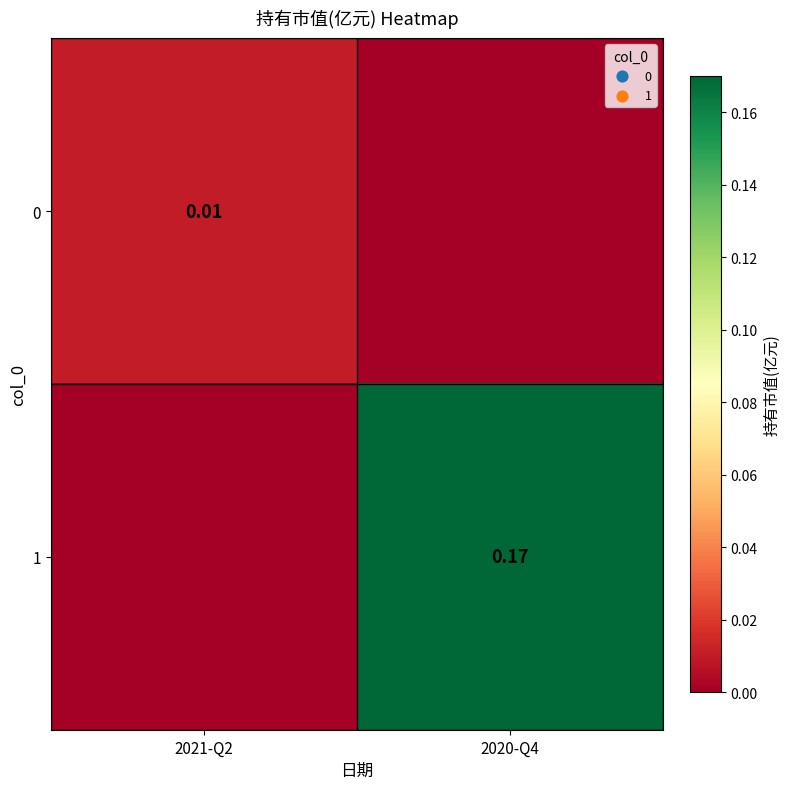

Where is 0 nearest to the value 0?

2020-Q4